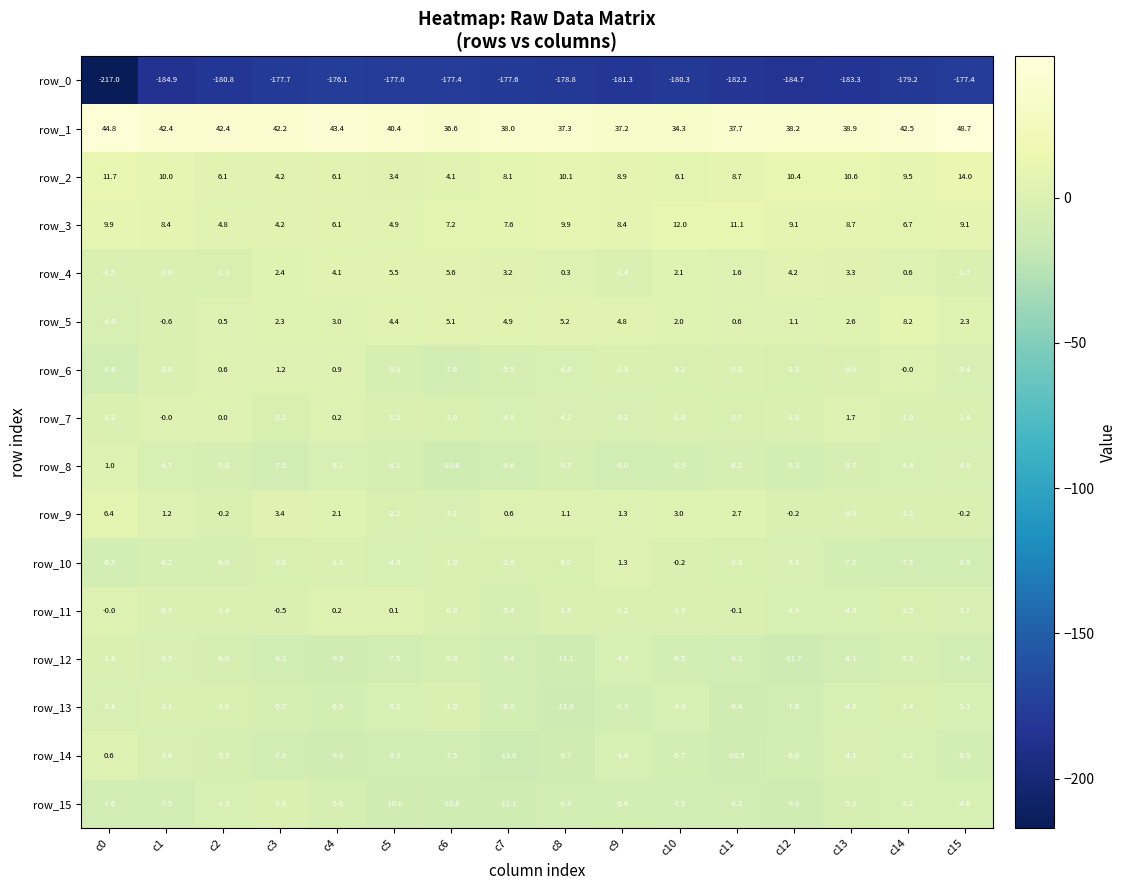

What is the sum of the row_11 values at c12 and c1?

-5.6